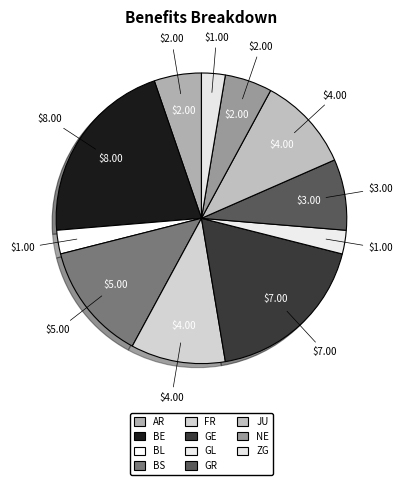

Count the number of slices in the pie.

11